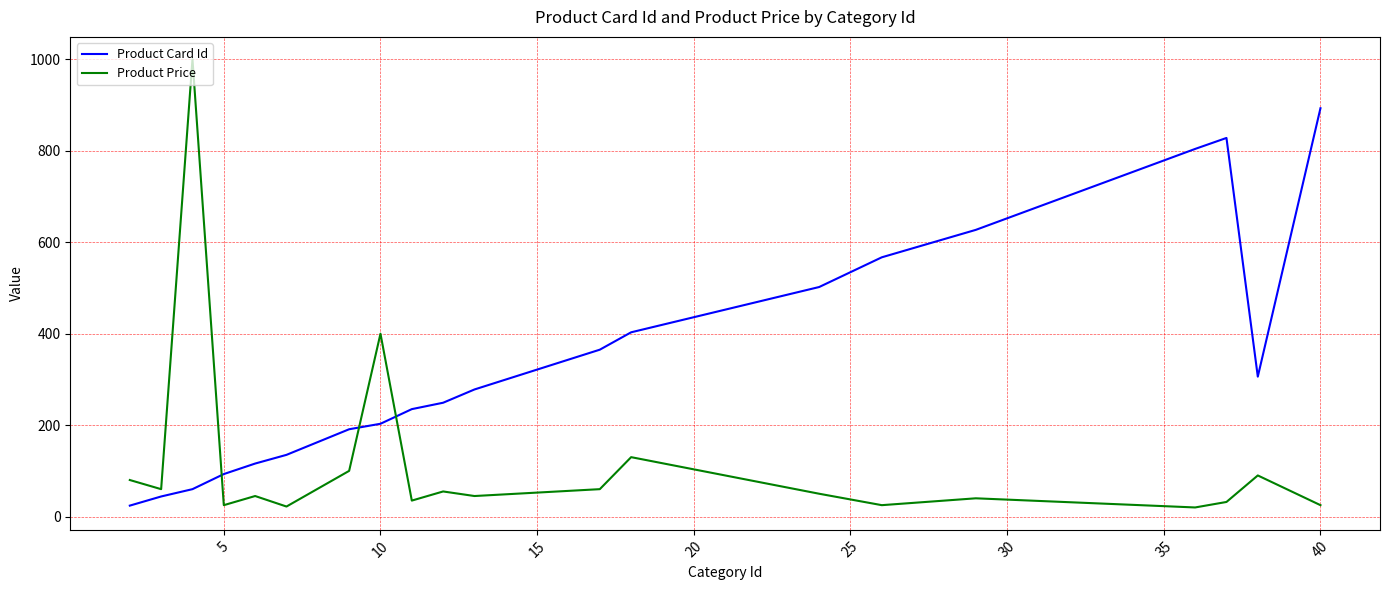

List the series in order of their peak value, lowest first.

Product Card Id, Product Price